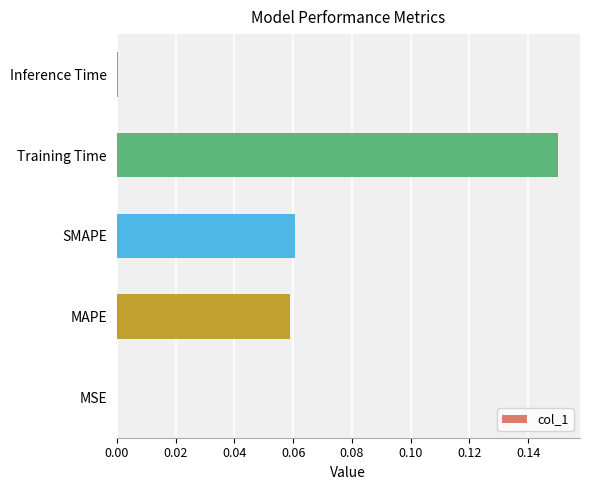

Are the bars horizontal?

Yes